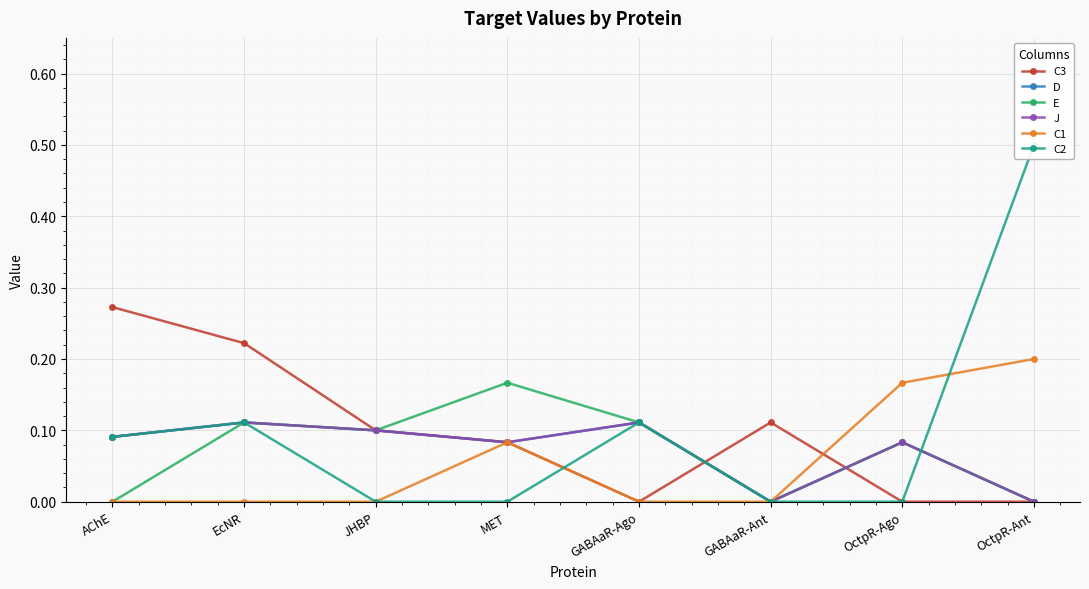

Is it true that D equals 0.1 at EcNR?

True